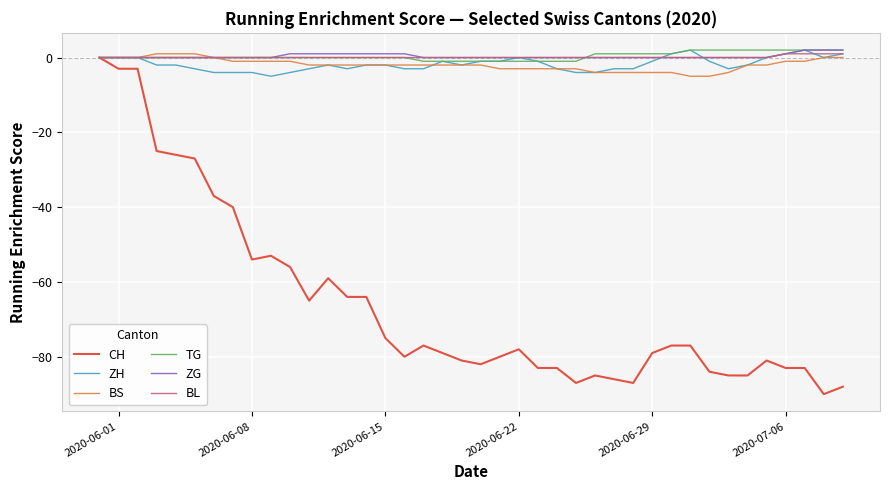

Which series has the widest spread of values?

CH